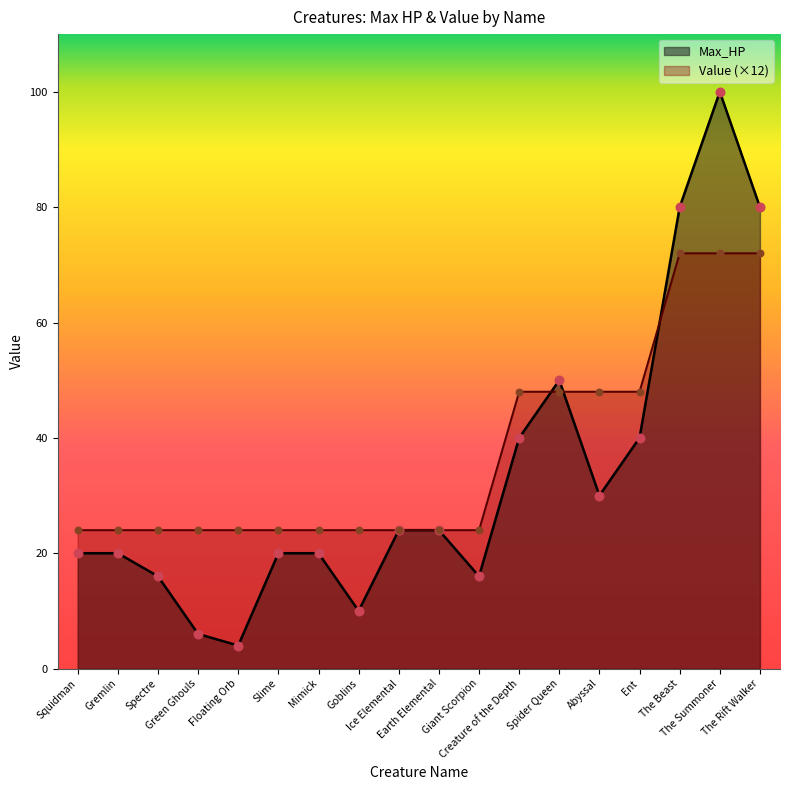

What are all the series names shown in the legend?

Max_HP, Value (×12)